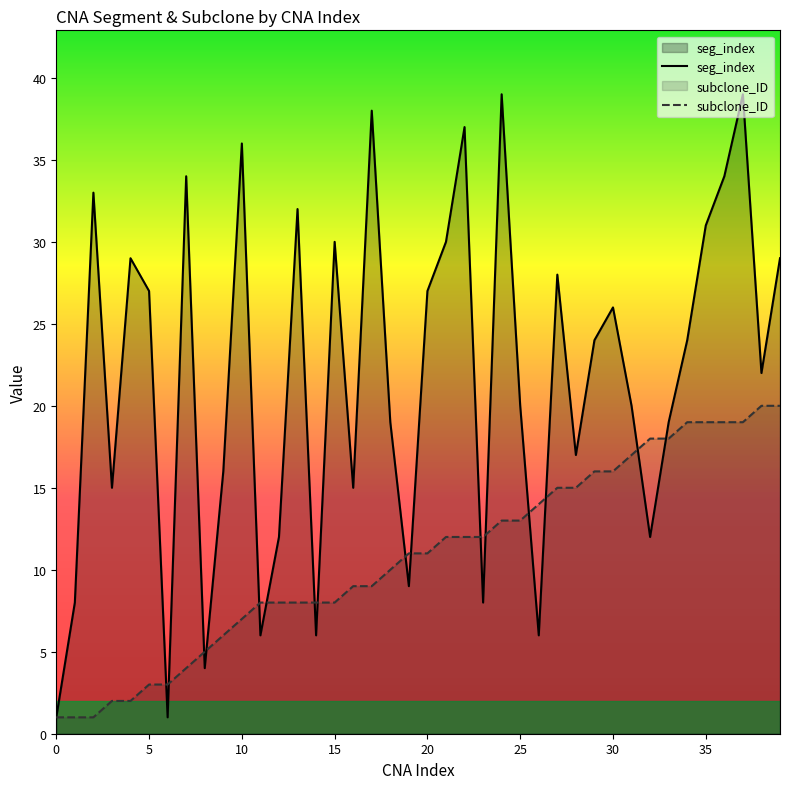

Is it true that seg_index equals 30 at 21?

True